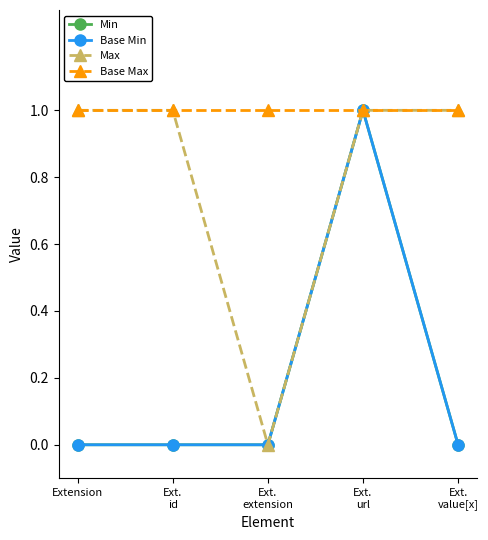

What is the difference between the maximum and second lowest values in the Min series?

1